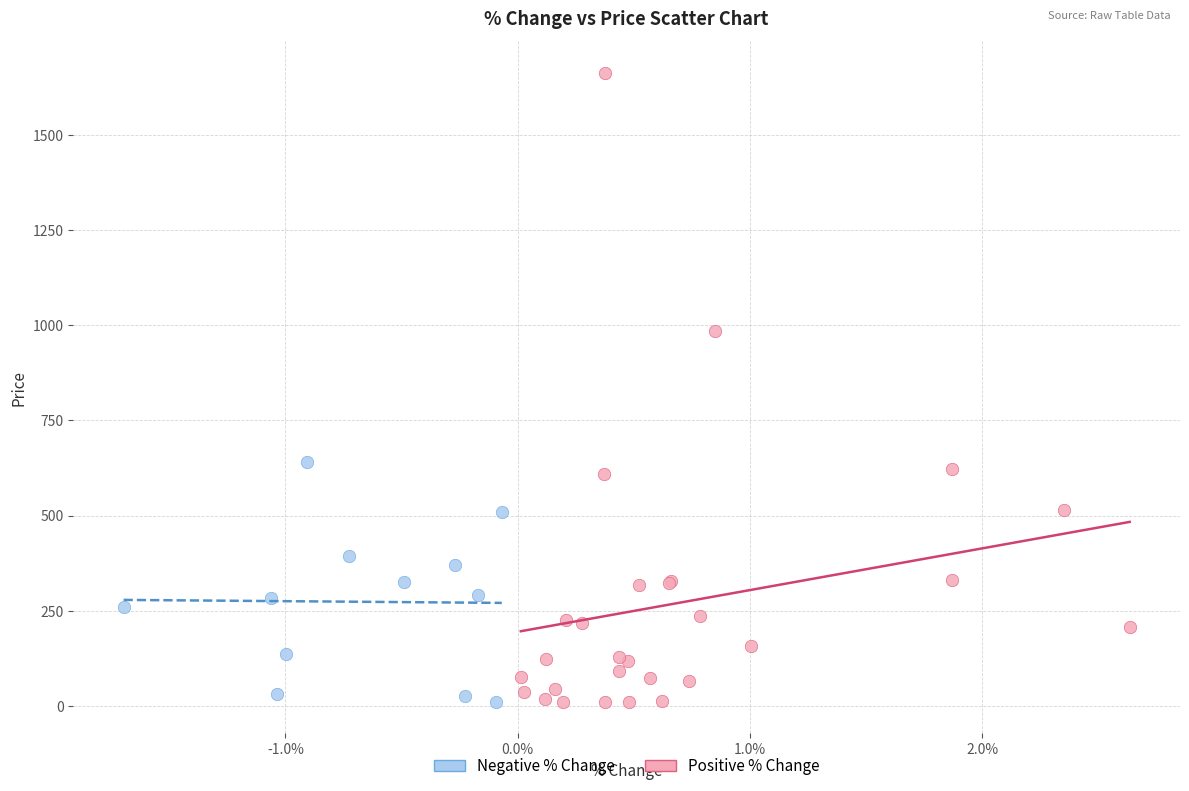

Which series reaches the maximum Y coordinate?

Positive % Change